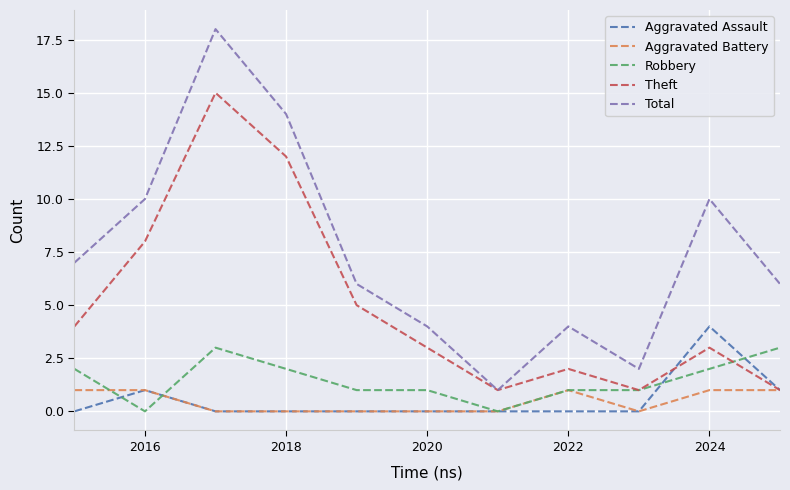

What is the maximum value shown in the chart?

18